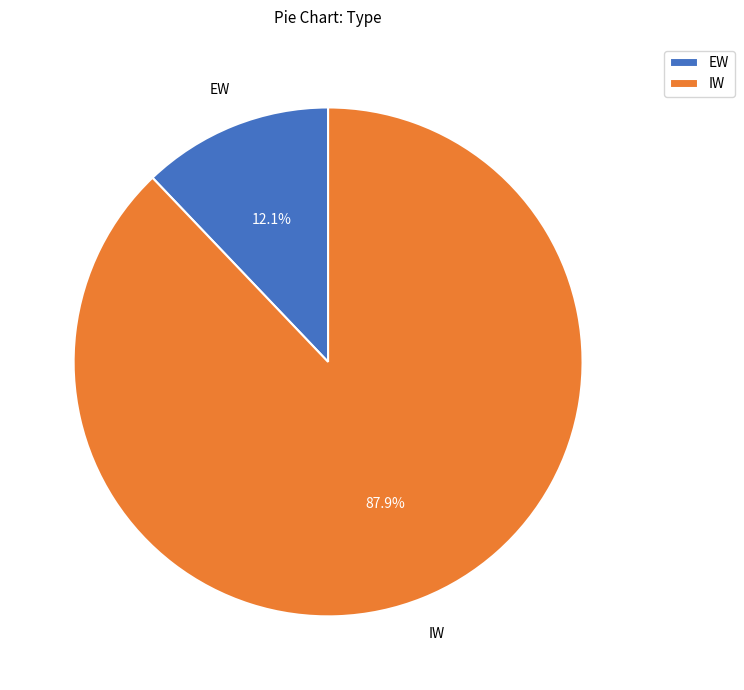

What is the largest slice in the pie chart?

IW